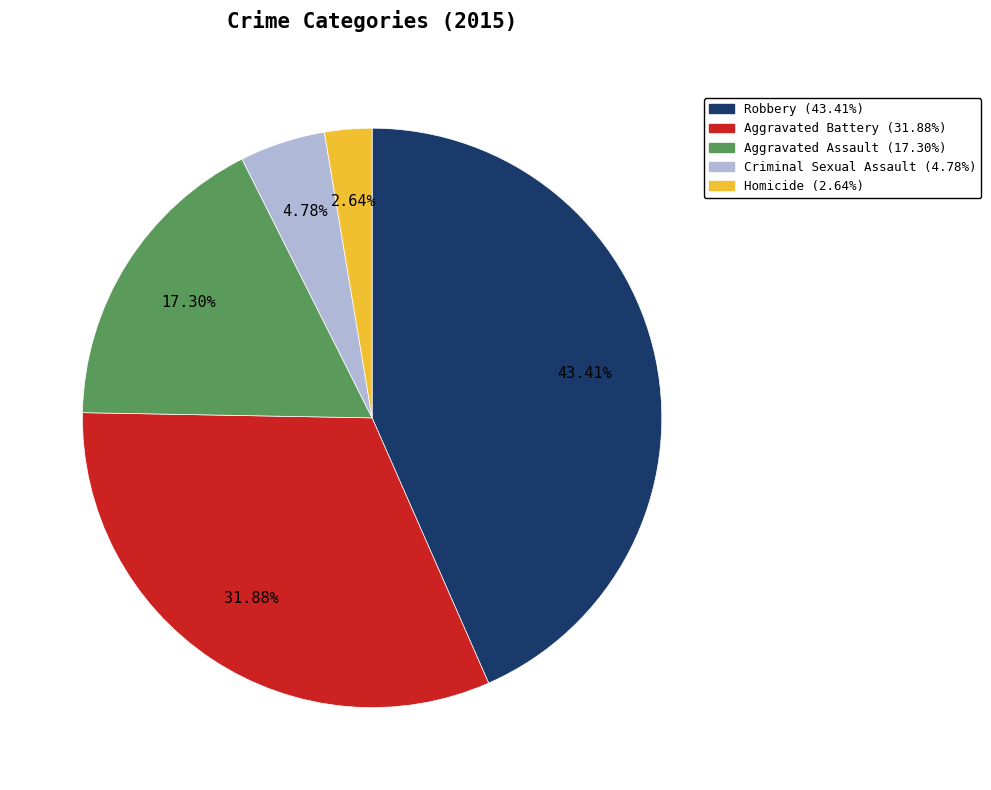

To the nearest percent, what portion does Aggravated Assault represent?

17%